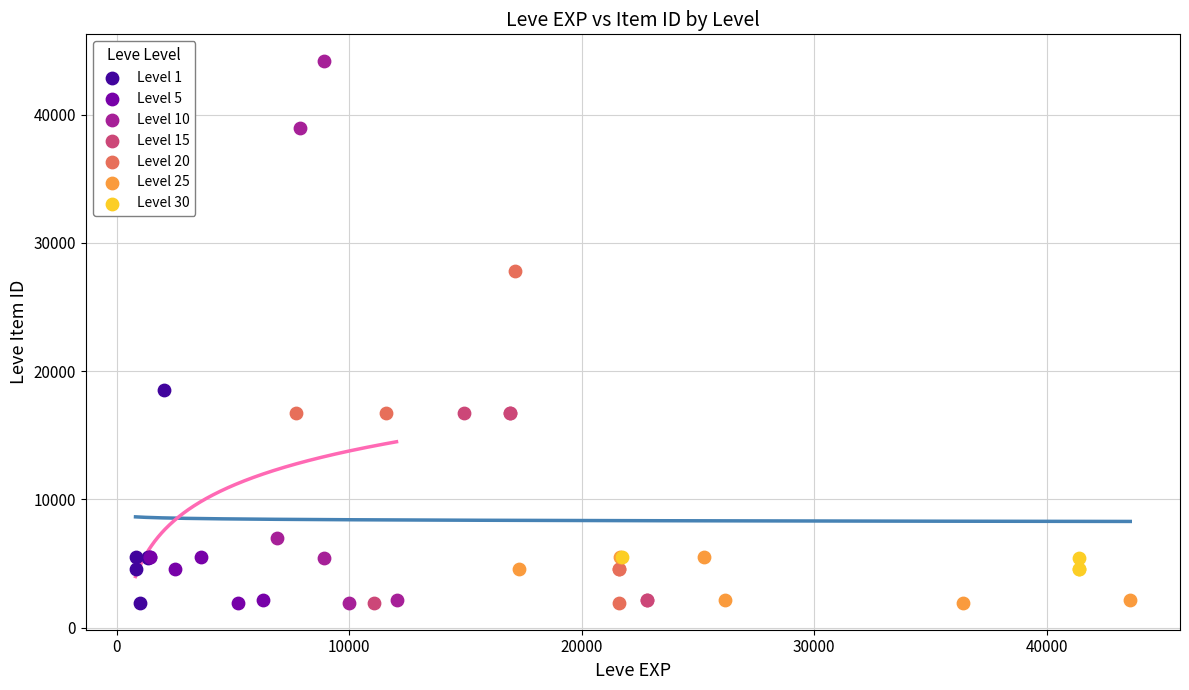

Which series has the largest Y range (max minus min)?

Level 10